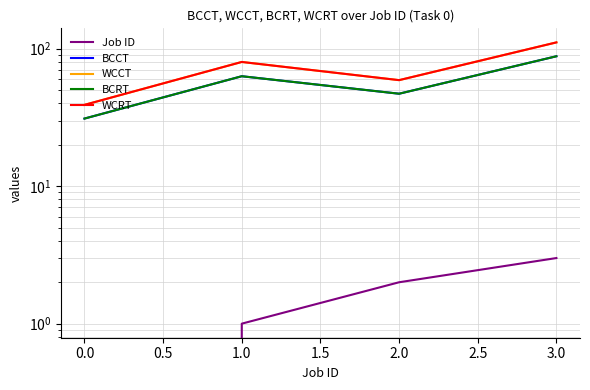

Reading left to right, what are all the values shown in this chart?

Job ID: 0	1	2	3
BCCT: 31	63	47	88
WCCT: 39	80	59	111
BCRT: 31	63	47	88
WCRT: 39	80	59	111